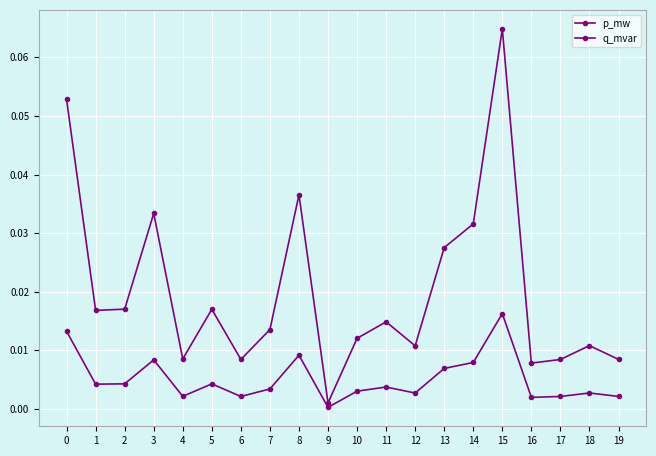

True or false: p_mw has more than 0 interior local peaks.

True